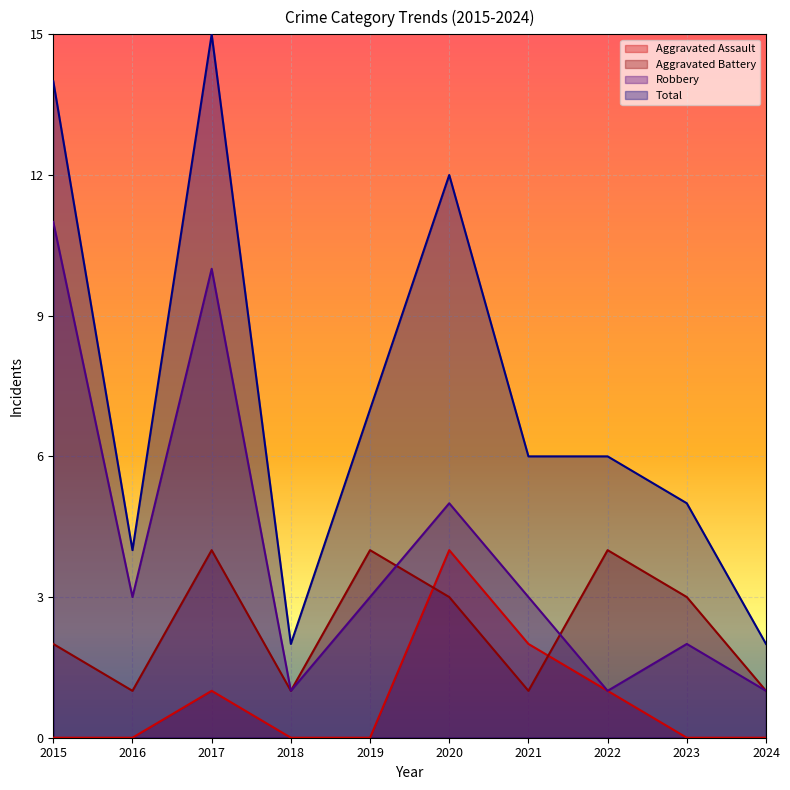

How many lines are shown in the chart?

4